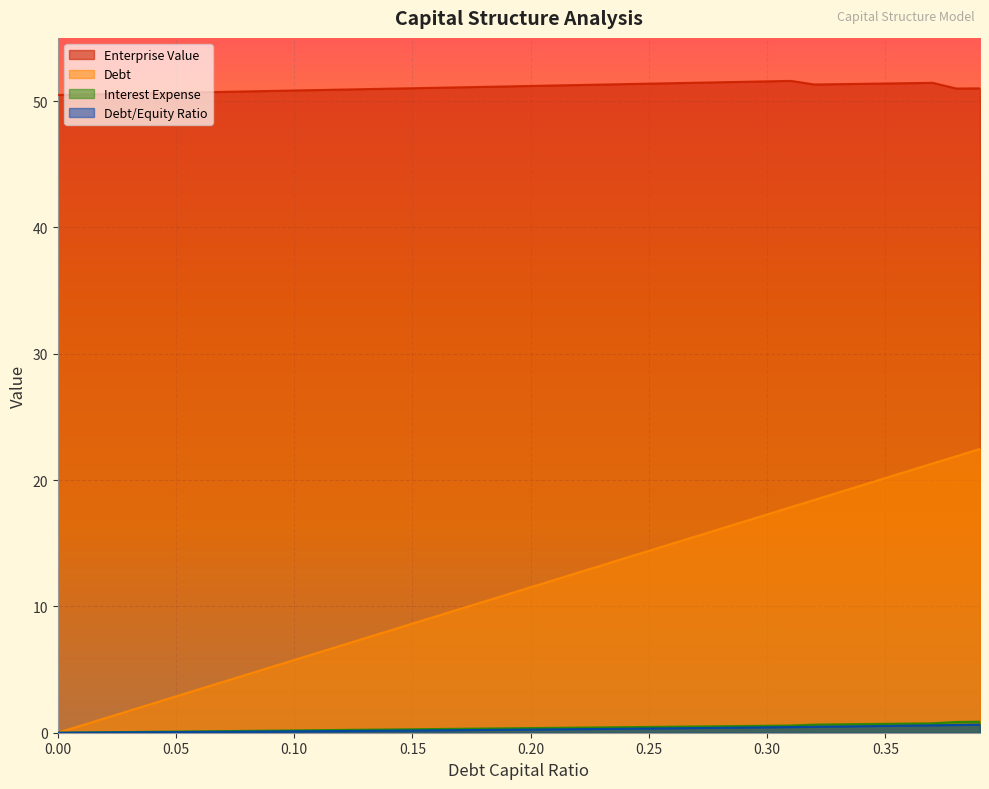

Which has a higher value, 0.39 or 0.09?

0.39